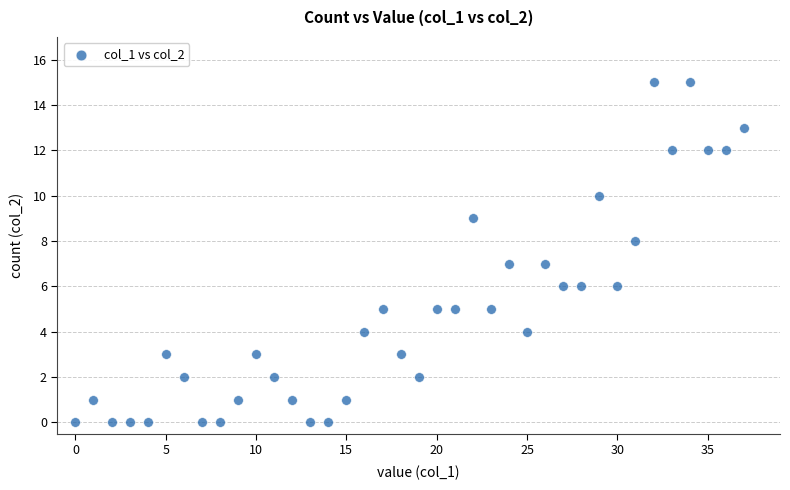

What is the range of Y values (max minus min)?

15